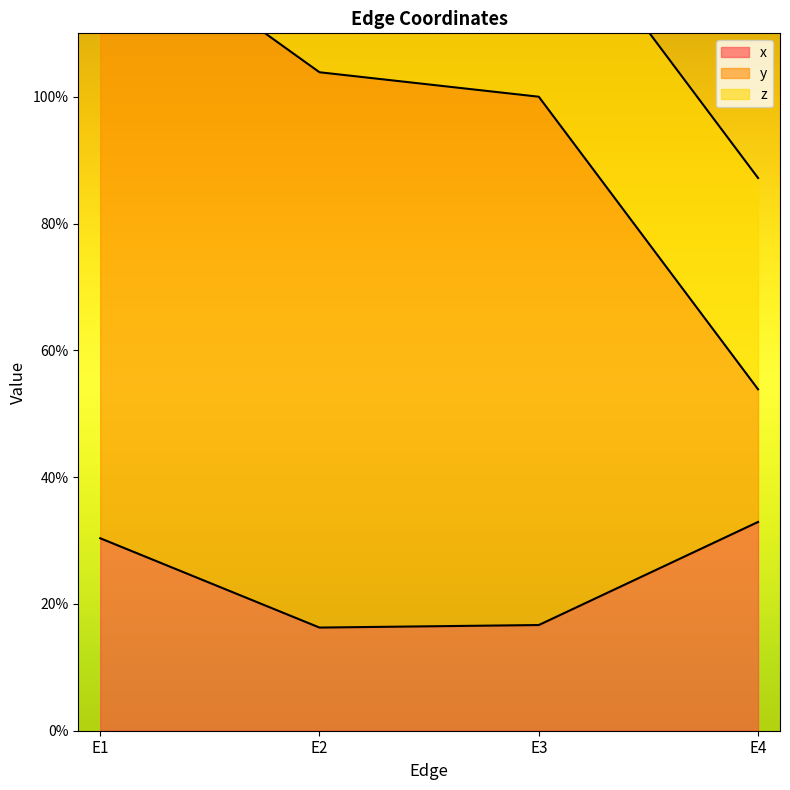

At E2, list the series in order from smallest to largest.

x, z, y